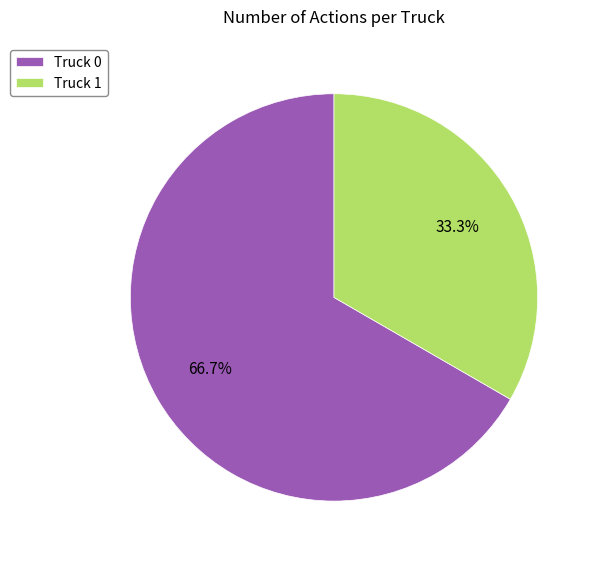

Which category has the biggest portion of the pie?

Truck 0